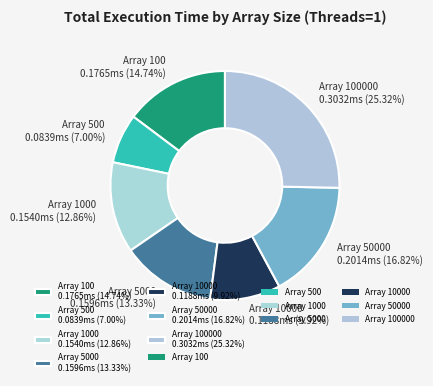

Do Array 500 0.0839ms (7.00%) and Array 100 0.1765ms (14.74%) together represent more than half of the pie?

No